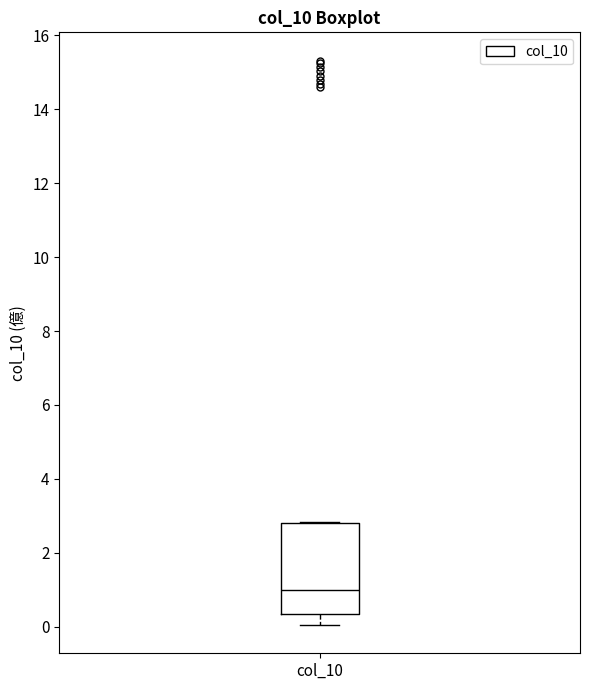

Where does the lower whisker of the box for col_10 end on the y-axis? The values are not printed on the chart, so give them approximately, as read against the axis.

0.0